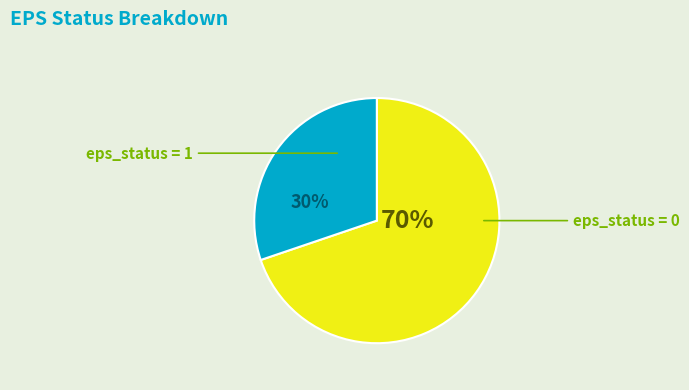

Rank the categories by value from highest to lowest.

eps_status = 0, eps_status = 1